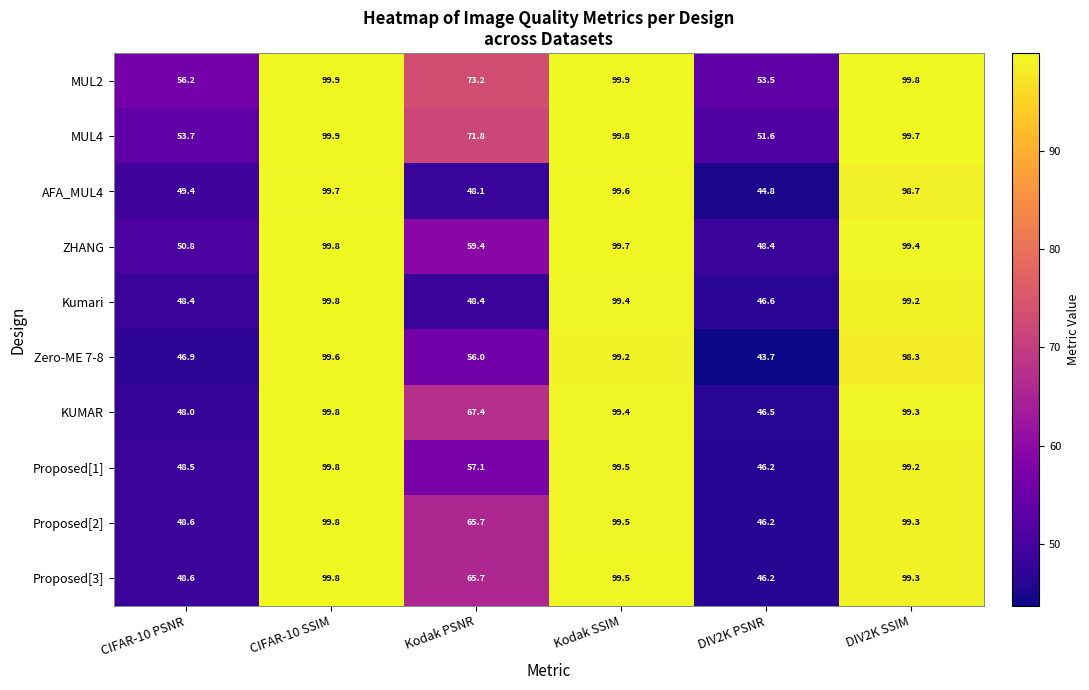

What is the difference between the MUL4 values at Kodak SSIM and DIV2K PSNR?

48.2